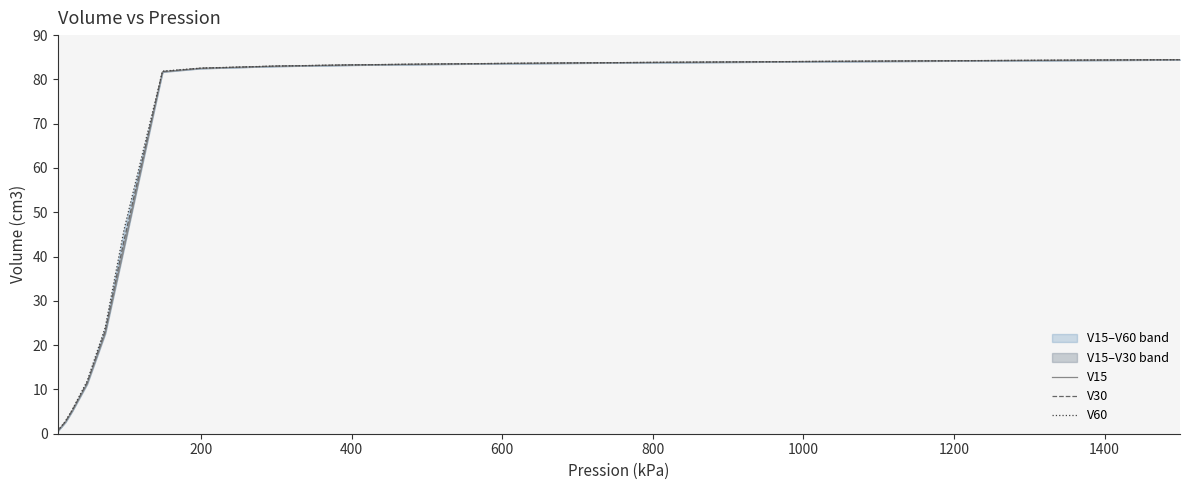

What is the minimum value for V15?

0.6